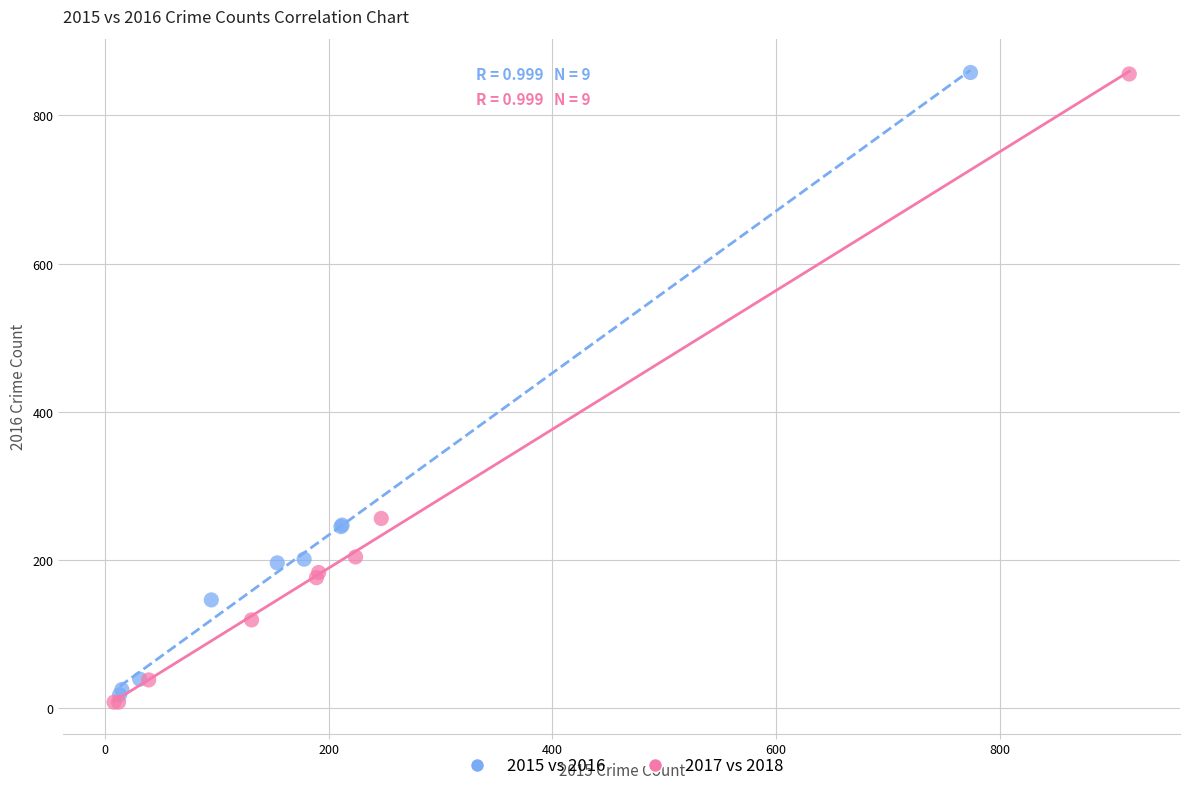

Which series has the widest spread of Y values?

2017 vs 2018